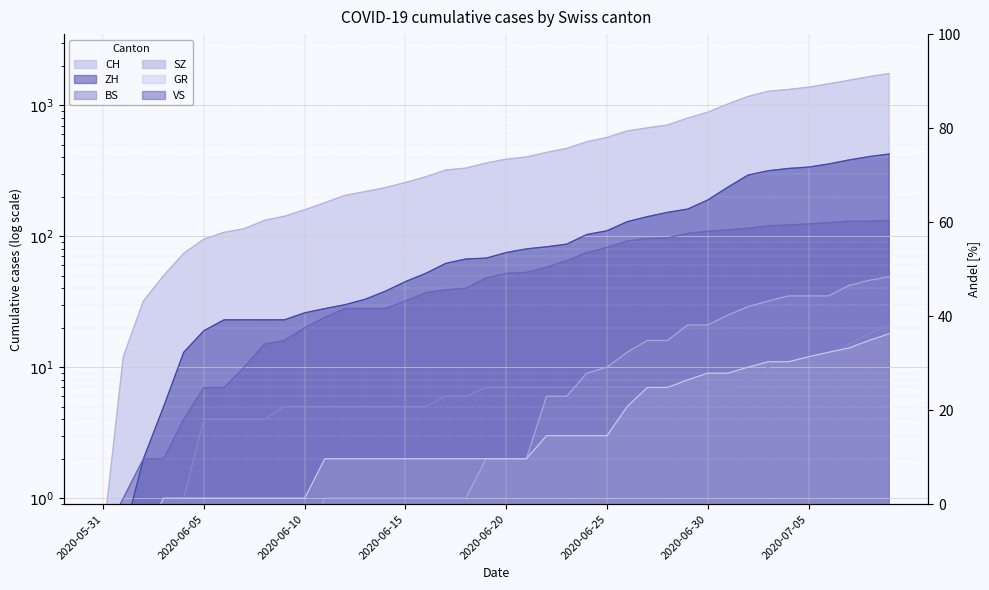

The GR series shows 19.5 at 2020-07-07. True or false?

False